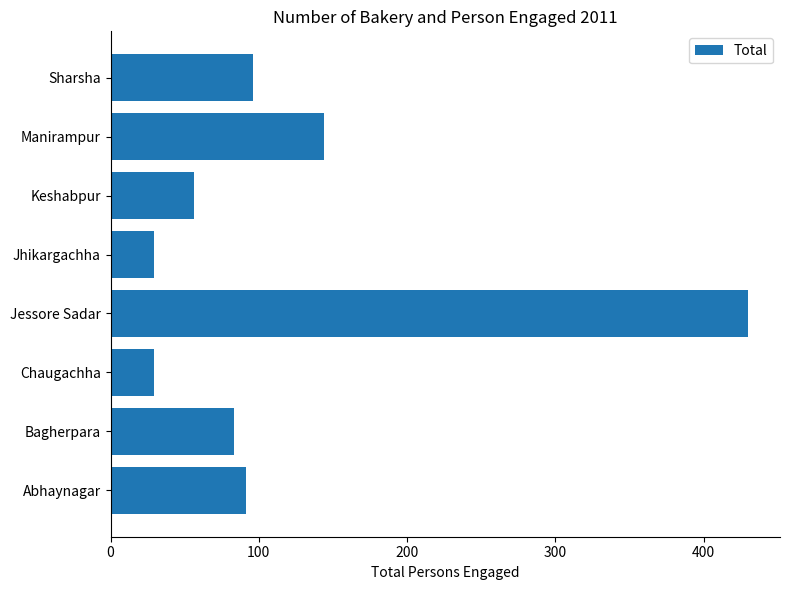

What is the approximate value at Jessore Sadar?

430